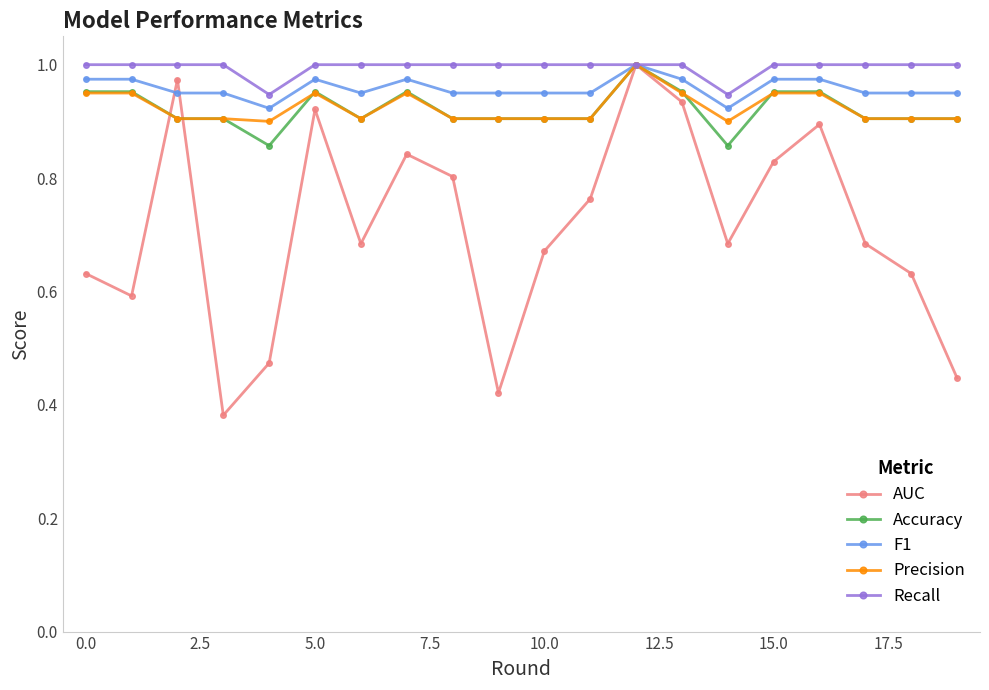

Which series has the largest range (max minus min)?

AUC